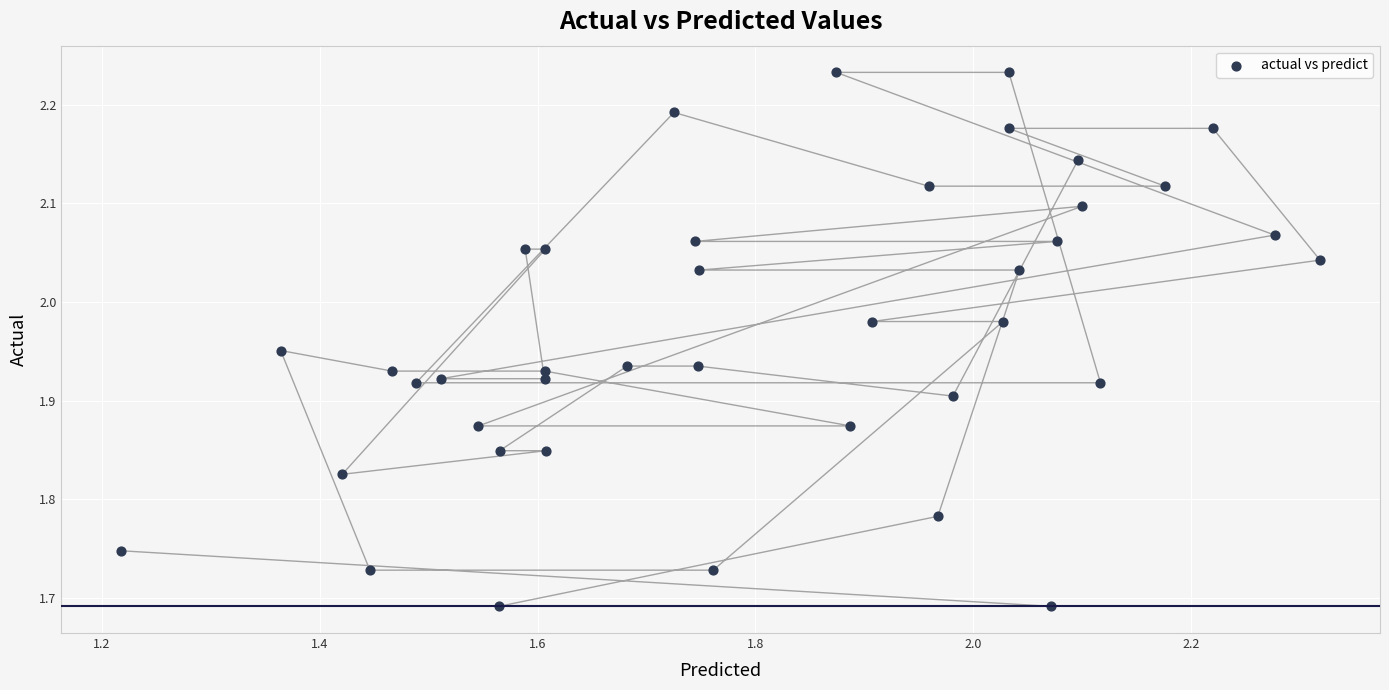

What is the range of Y values (max minus min)?

0.5